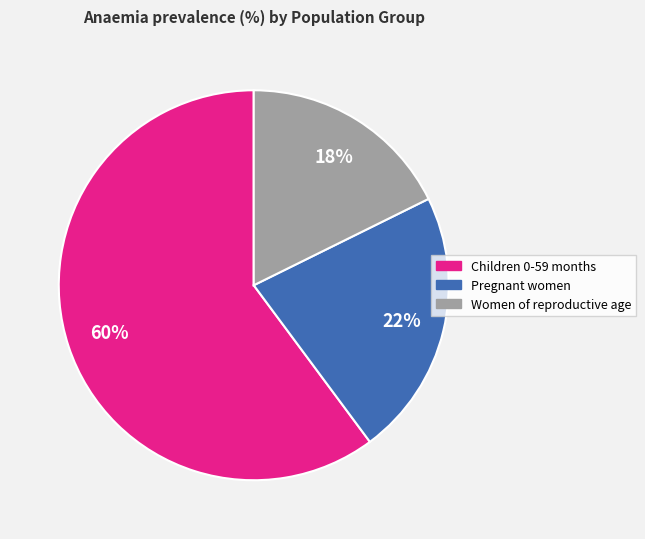

What percentage is the Children 0-59 months slice, to the nearest percent?

60%